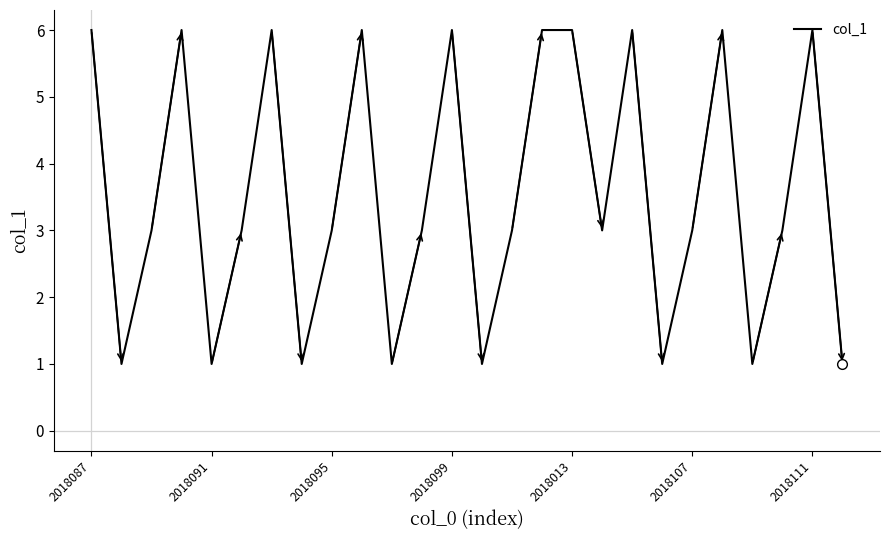

What is the difference between the maximum and minimum values?

5